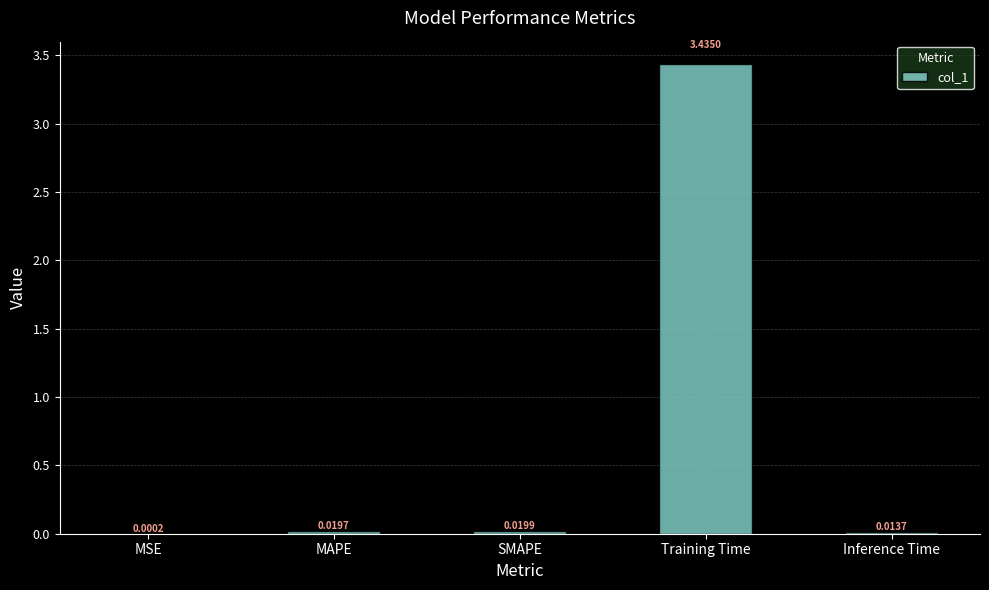

Where is the data nearest to the value 1?

SMAPE